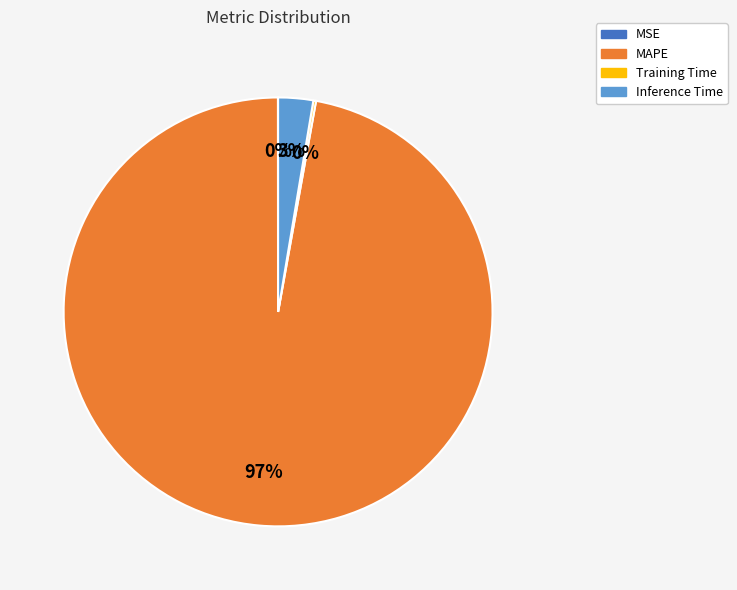

The MAPE slice represents 87% of the pie. True or false?

False